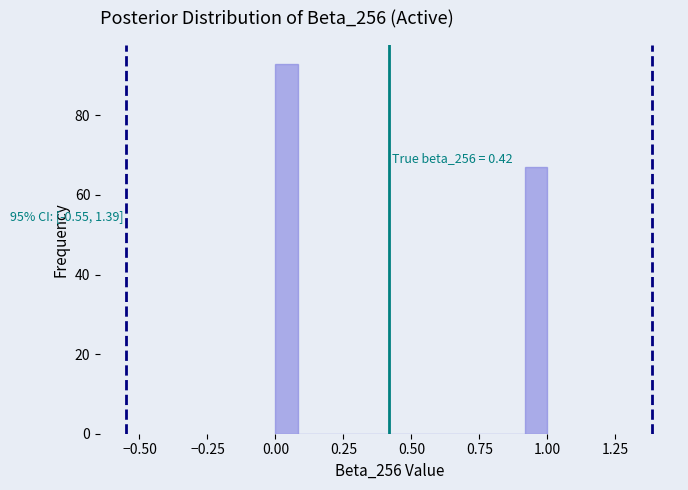

Around what value on the x-axis is the tallest bar? Give the approximate position of its centre, as read against the axis.

0.05